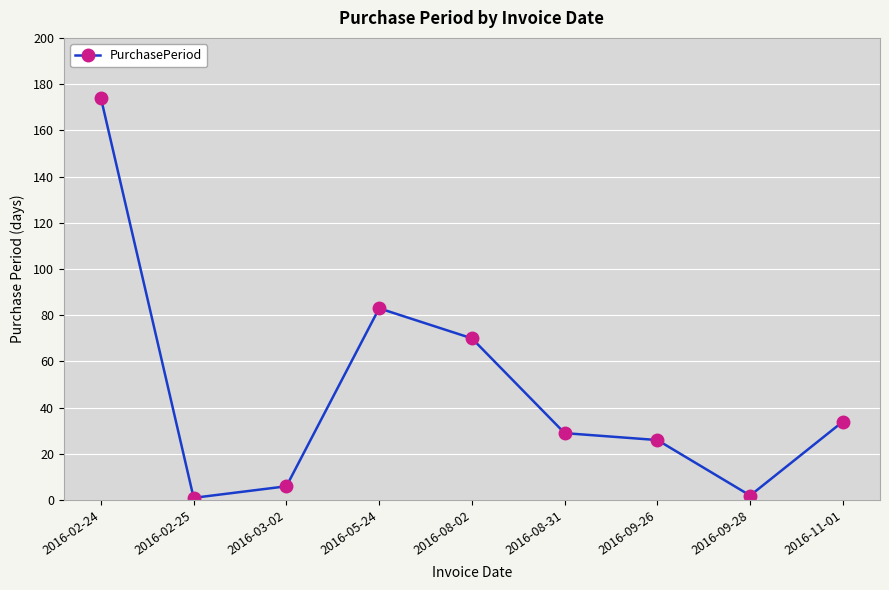

What is the change in value from 2016-02-25 to 2016-09-28?

+1